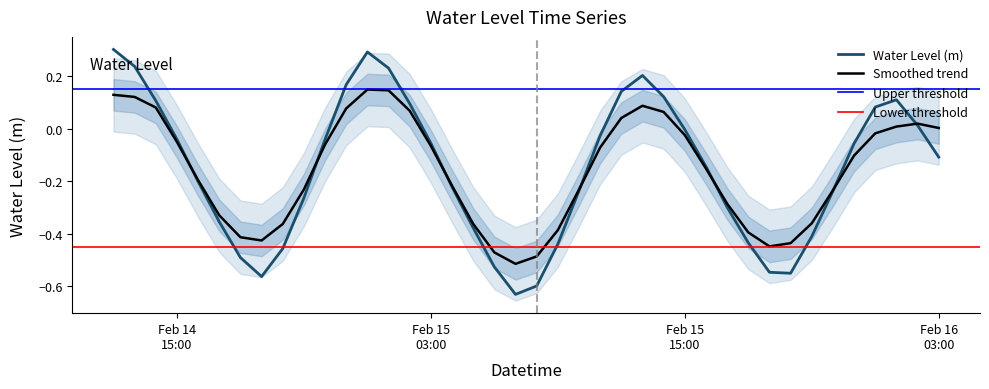

What is the approximate value at 2024-02-15 09:00:00?

-0.4